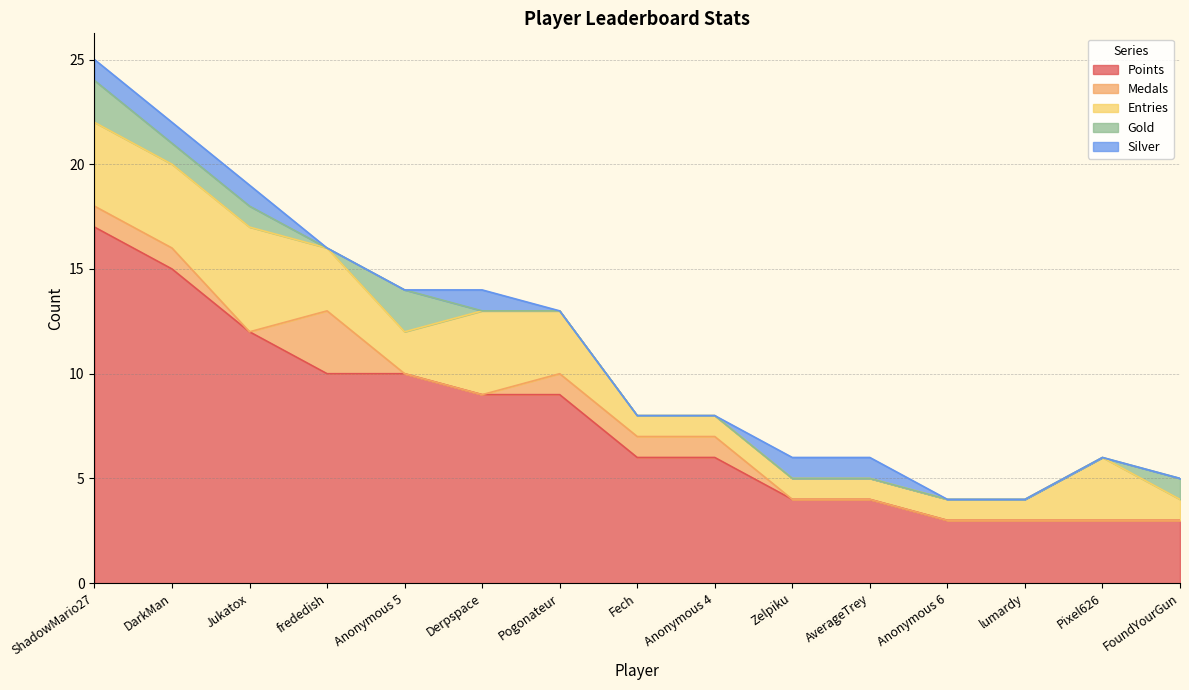

At which label does Medals reach its peak?

frededish